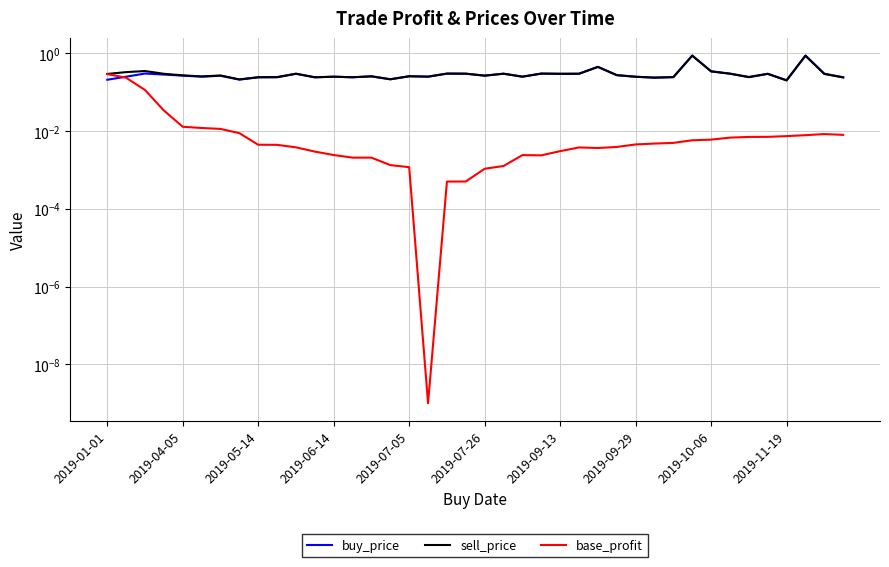

Between 2019-07-26 and 34, which series saw the biggest shift?

sell_price